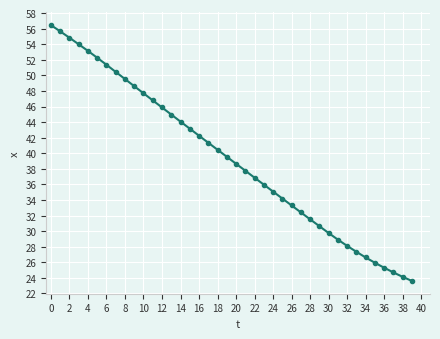

What is the value of the 5th point from the left?

53.1